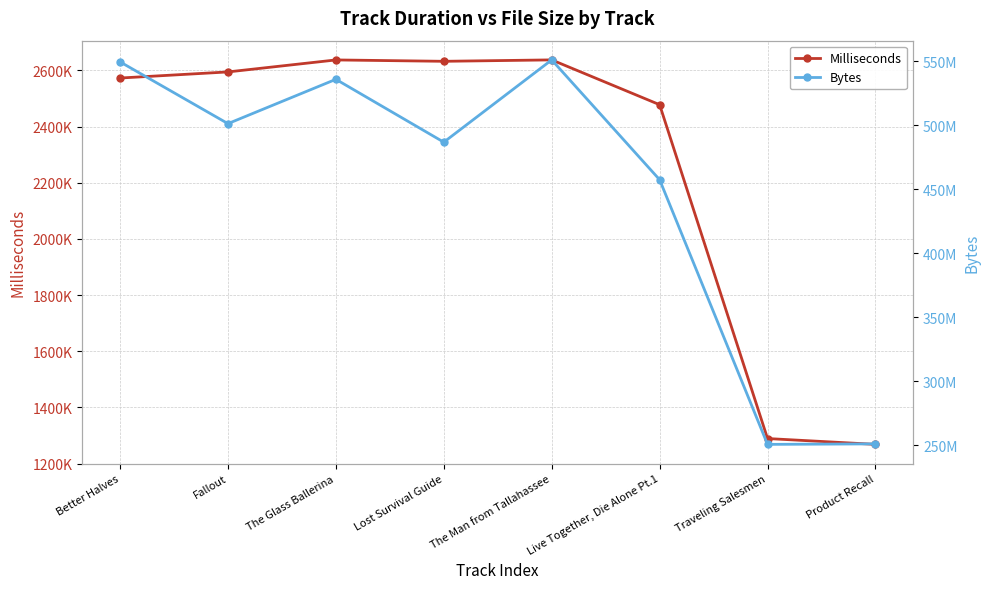

Which label corresponds to the largest value in the chart?

The Man from Tallahassee